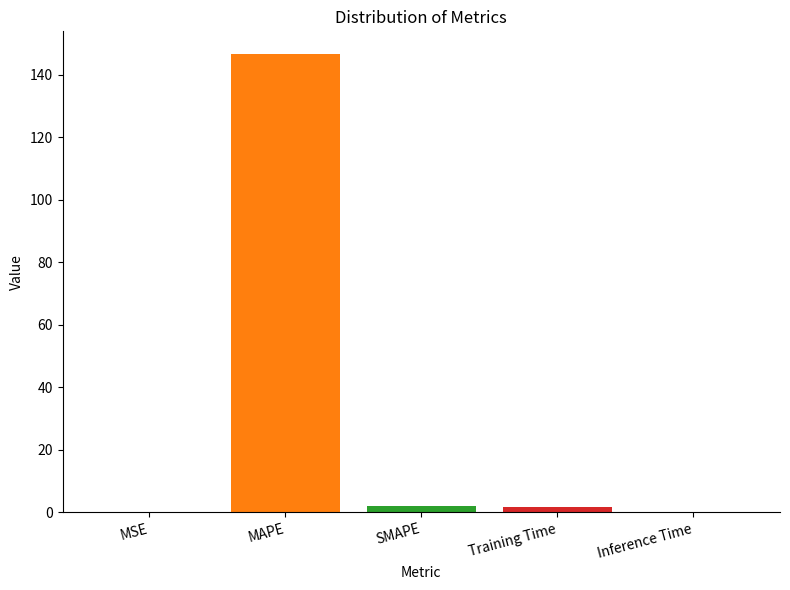

Does the chart contain stacked bars?

No